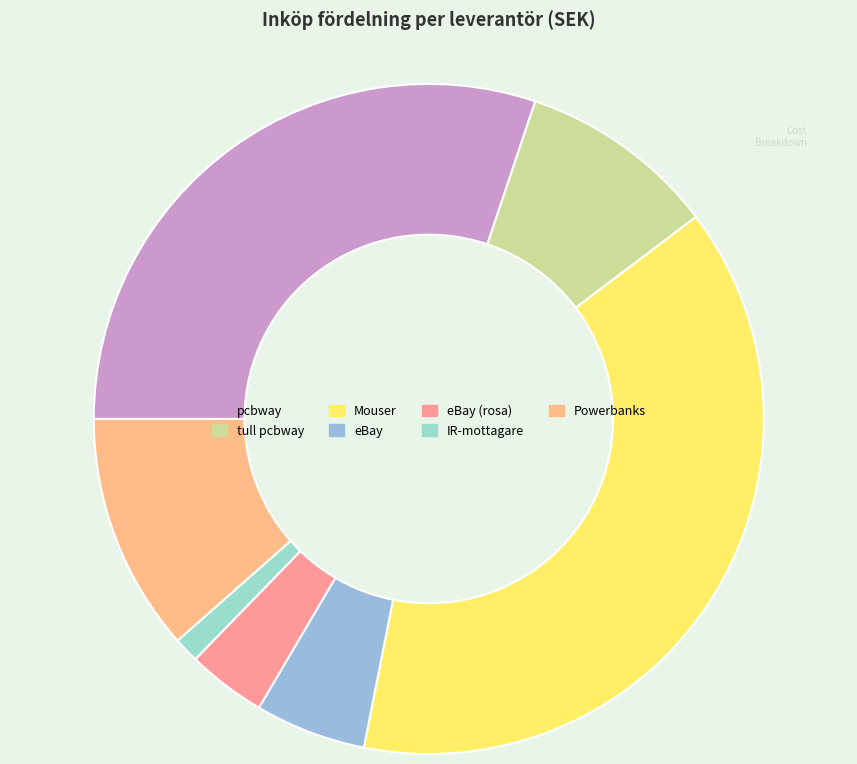

To the nearest percent, what percentage of the pie is Powerbanks?

12%